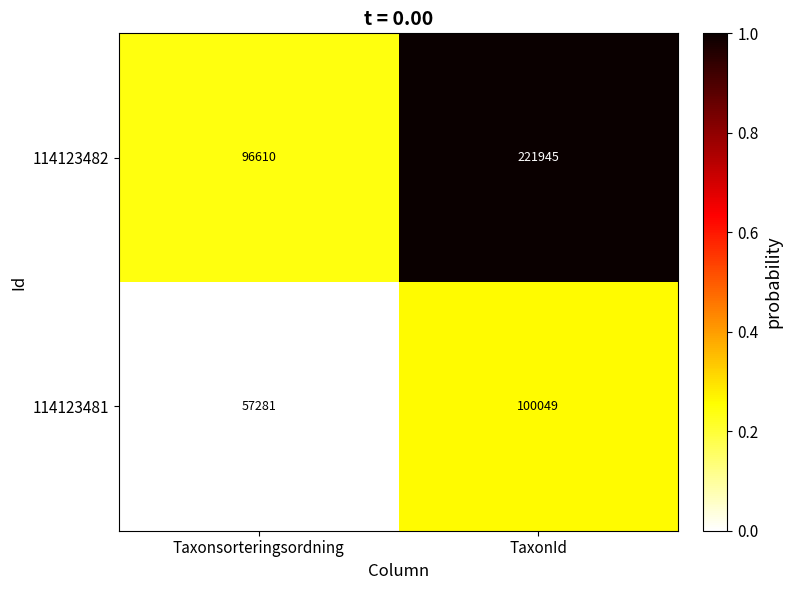

Which series has the largest range (max minus min)?

114123482